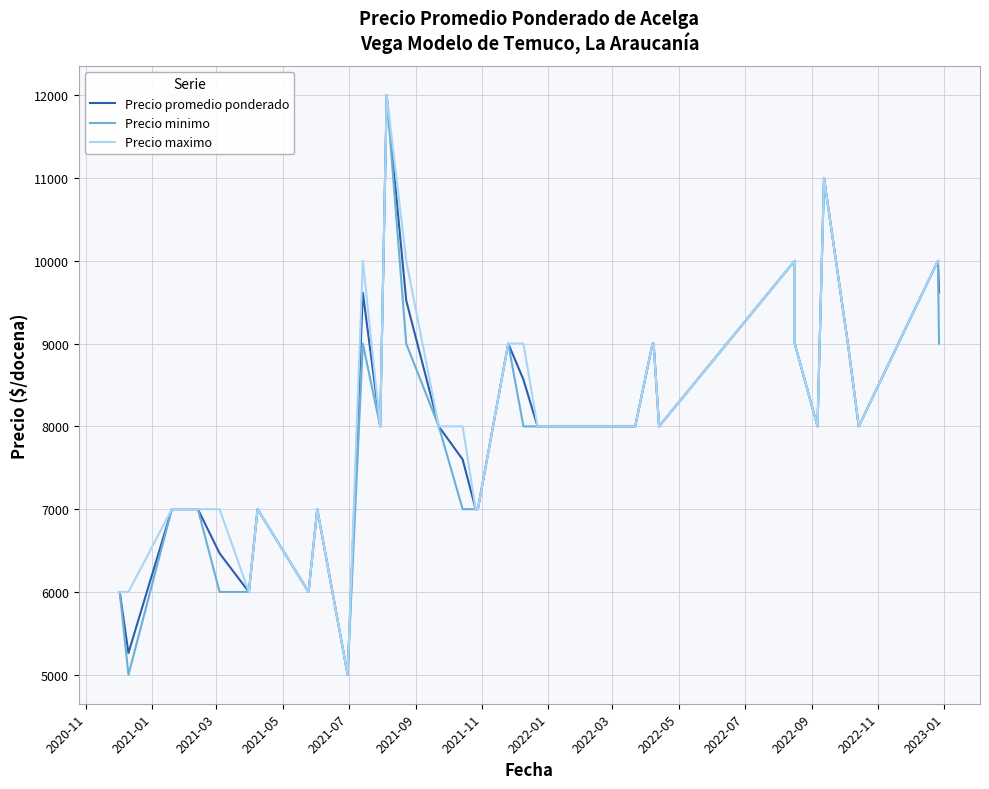

Reading left to right, list all the values displayed in this chart.

Precio promedio ponderado: 6000	5263	7000	7000	7000	7000	6467	6000	7000	6000	7000	5000	9615	8000	12000	9519	8000	7600	7000	7000	9000	8565	8000	8000	8000	8000	8000	8000	8000	9000	9000	8000	10000	9000	8000	11000	9000	8000	10000	9619
Precio minimo: 6000	5000	7000	7000	7000	7000	6000	6000	7000	6000	7000	5000	9000	8000	12000	9000	8000	7000	7000	7000	9000	8000	8000	8000	8000	8000	8000	8000	8000	9000	9000	8000	10000	9000	8000	11000	9000	8000	10000	9000
Precio maximo: 6000	6000	7000	7000	7000	7000	7000	6000	7000	6000	7000	5000	10000	8000	12000	10000	8000	8000	7000	7000	9000	9000	8000	8000	8000	8000	8000	8000	8000	9000	9000	8000	10000	9000	8000	11000	9000	8000	10000	10000